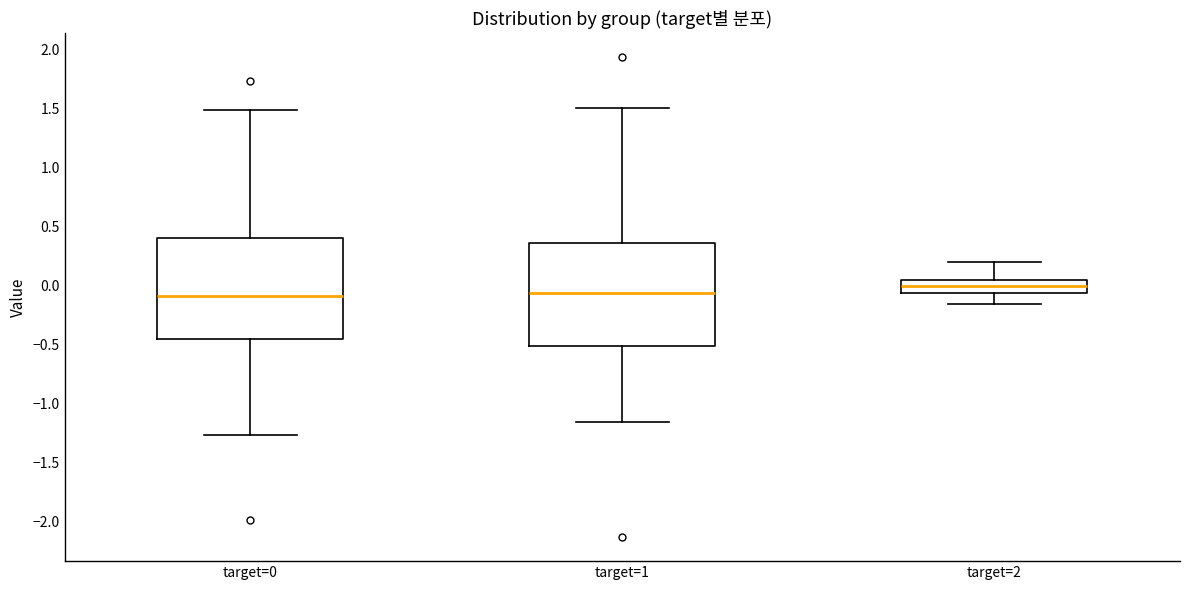

Where does the upper whisker of the box for target=0 end on the y-axis? The values are not printed on the chart, so give them approximately, as read against the axis.

1.50